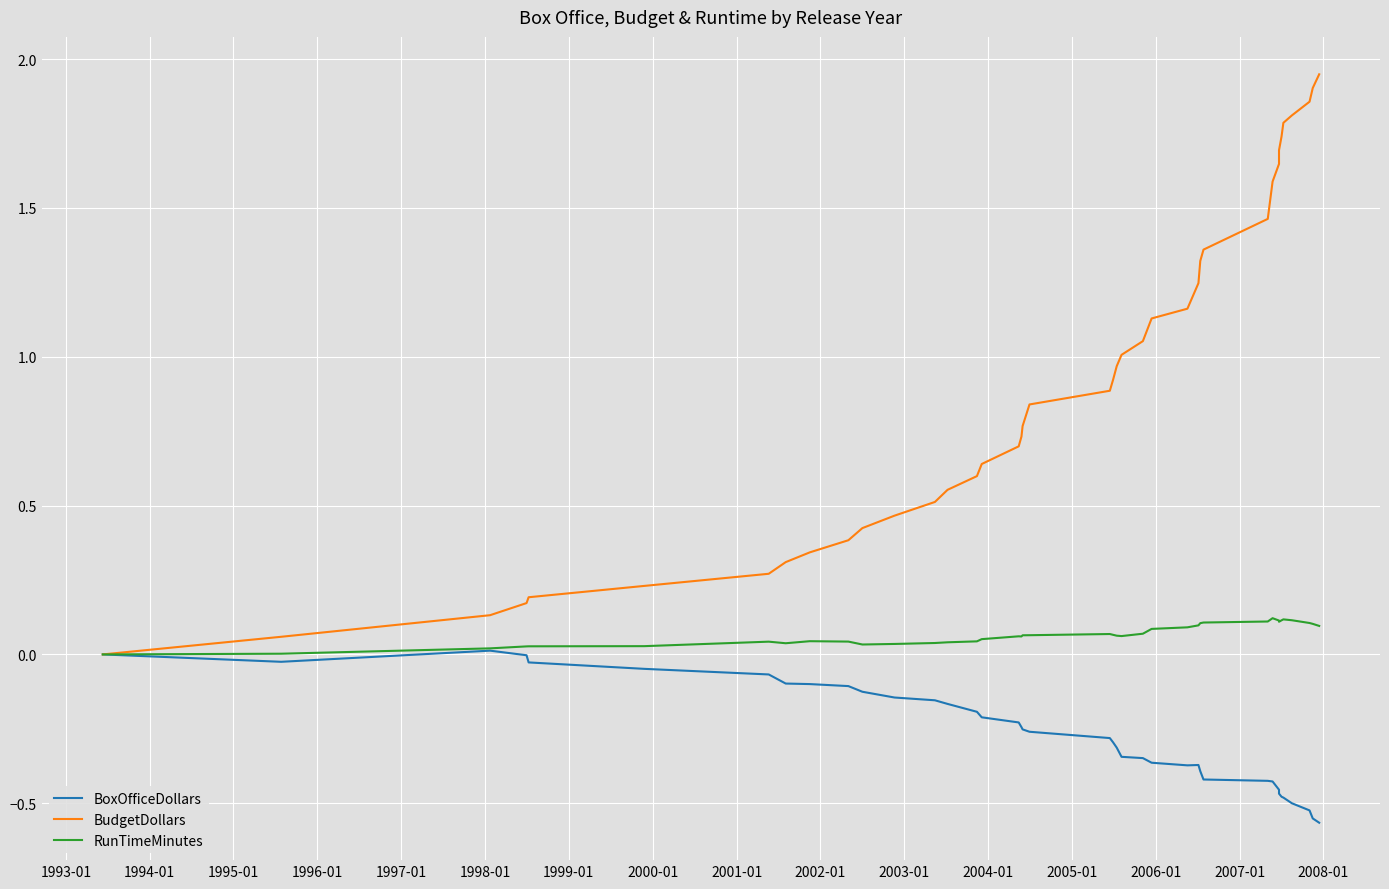

True or false: RunTimeMinutes and BudgetDollars cross at least once.

False